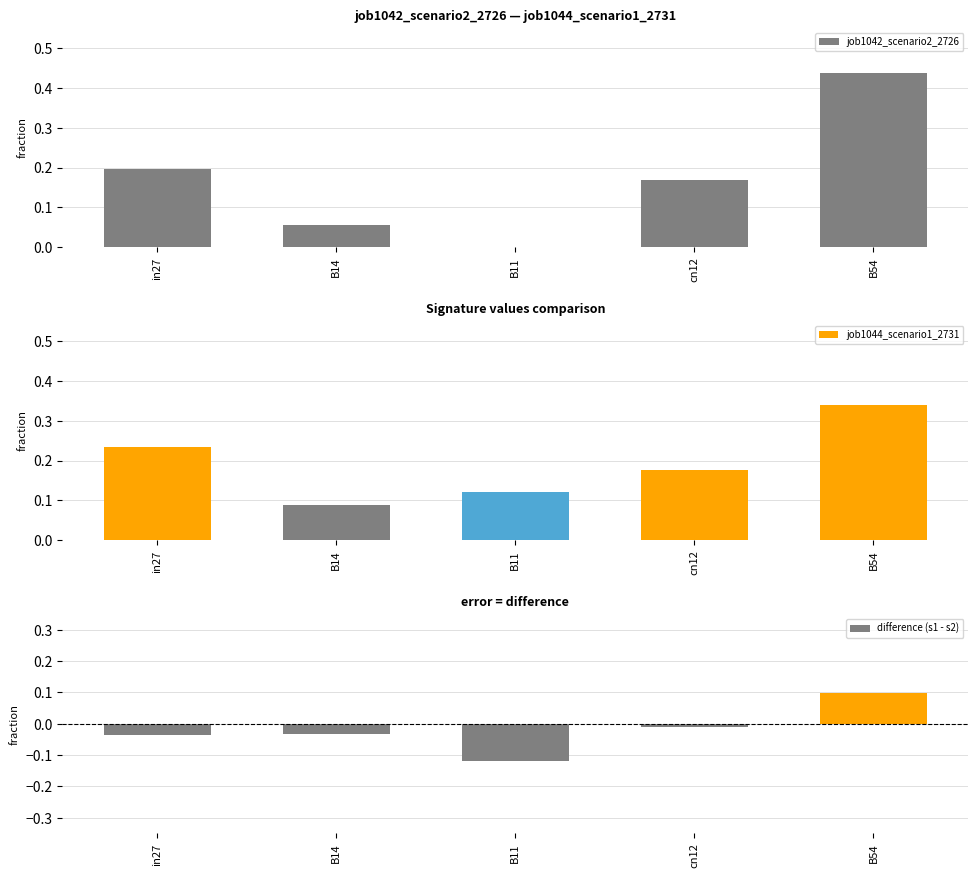

Are the bars grouped side by side (vs. stacked)?

Yes